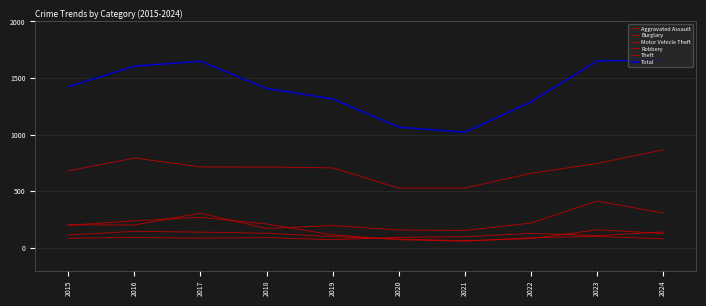

At which label is Robbery closest to 112?

2015